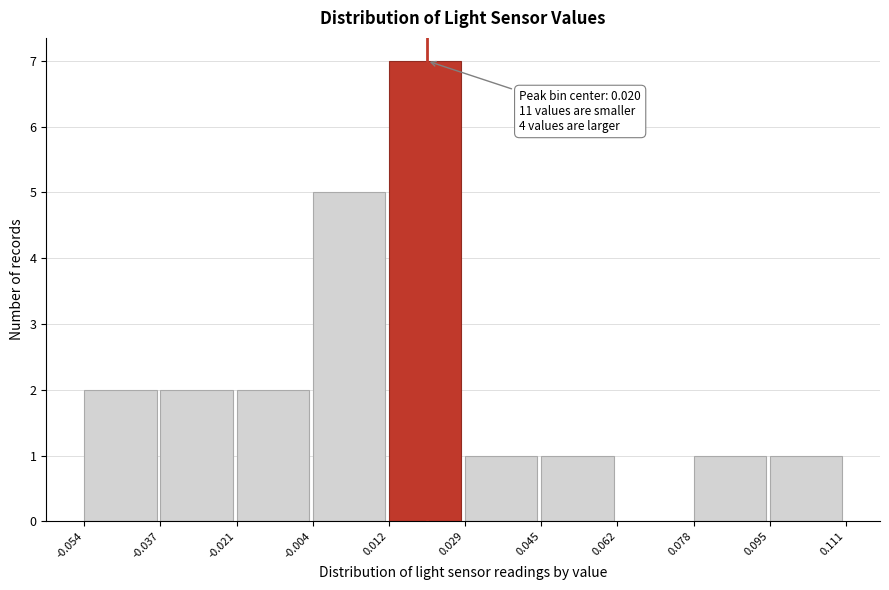

Over which range of the x-axis is the bar tallest?

0.012 to 0.029